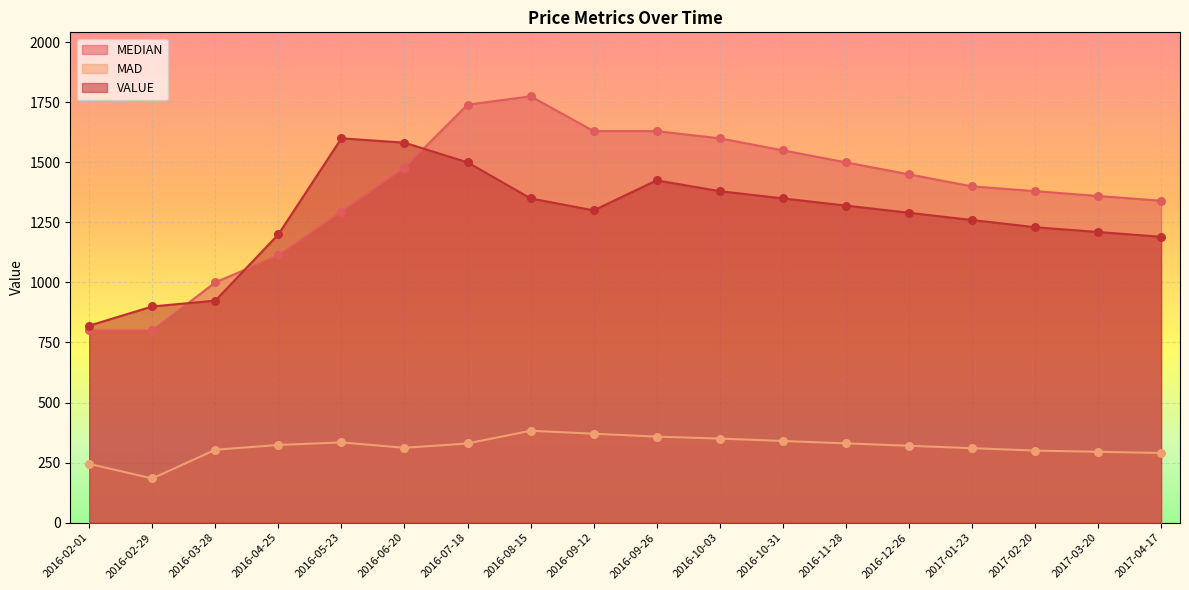

What is the total value across all series at 2016-11-28?

3150.0